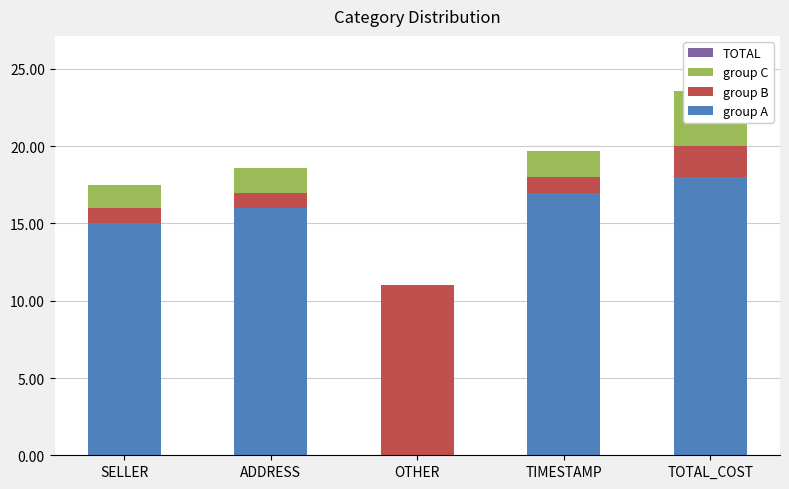

What is the difference between the second highest and minimum values in the group B series?

1.0